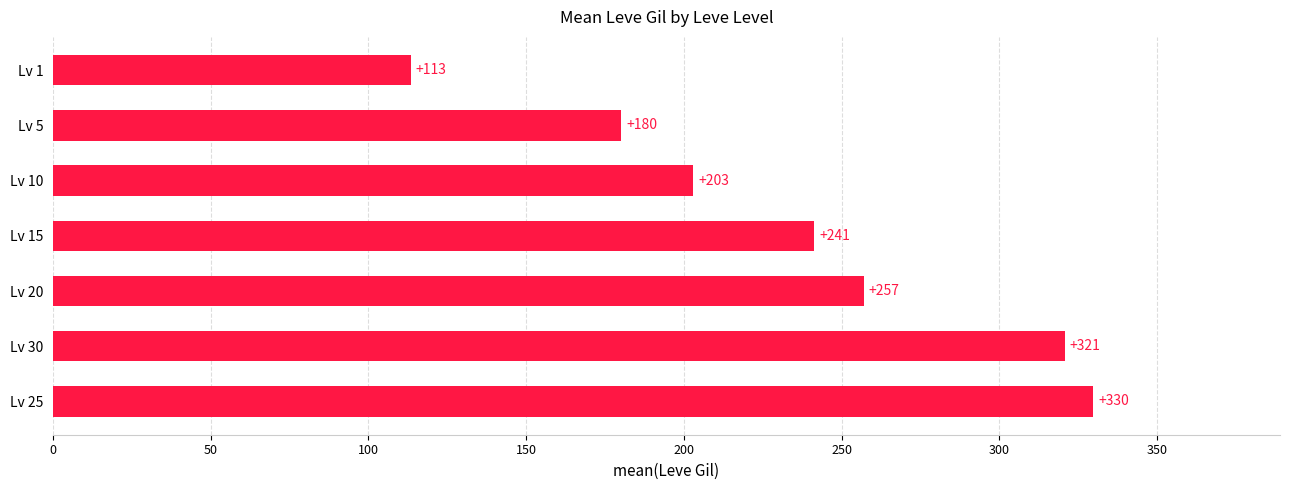

What is the sum of all values?

1644.9